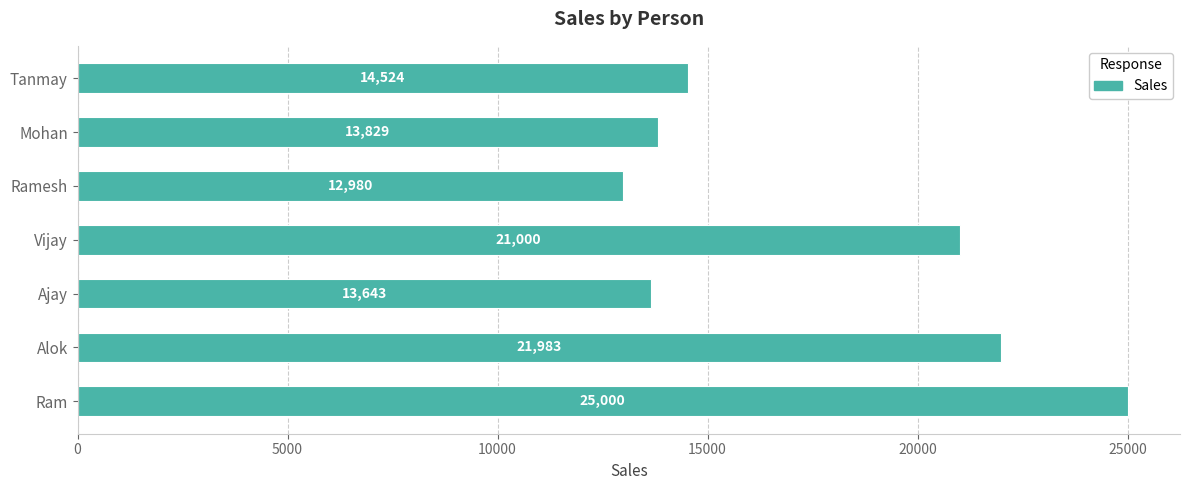

What is the minimum value shown in the chart?

12980